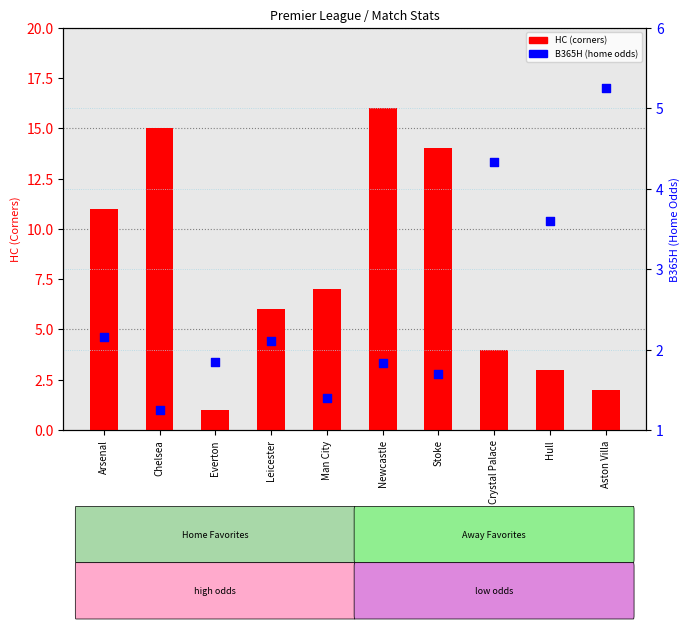

Is the value of B365H (home odds) at Newcastle greater than the value of HC (corners) at Arsenal?

No